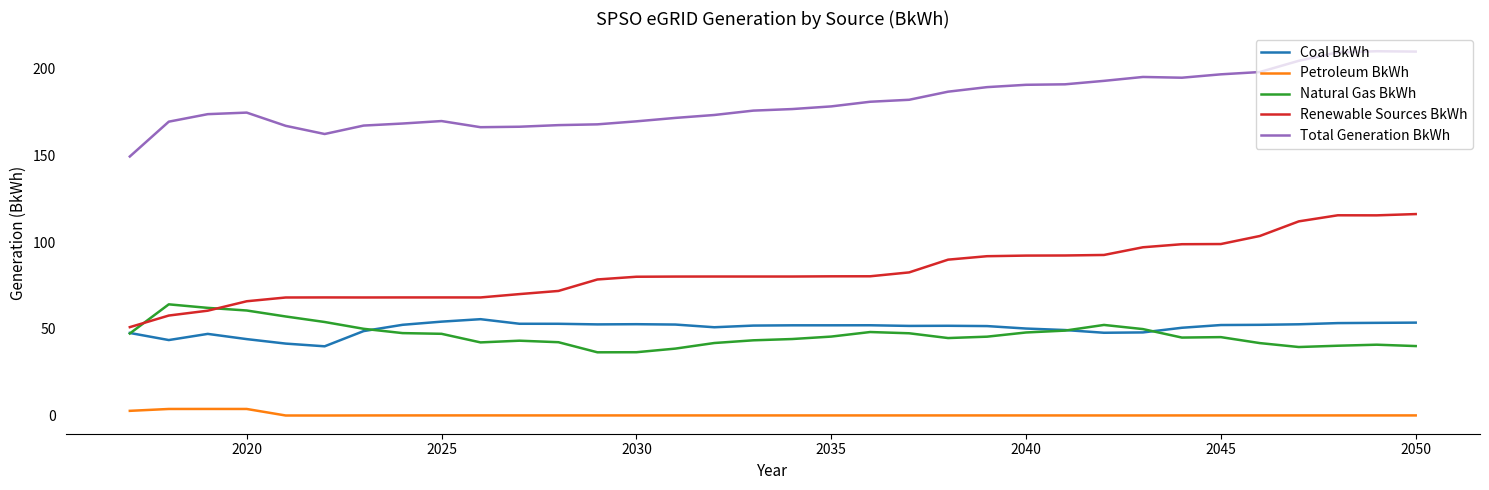

What are all the series names shown in the legend?

Coal BkWh, Petroleum BkWh, Natural Gas BkWh, Renewable Sources BkWh, Total Generation BkWh